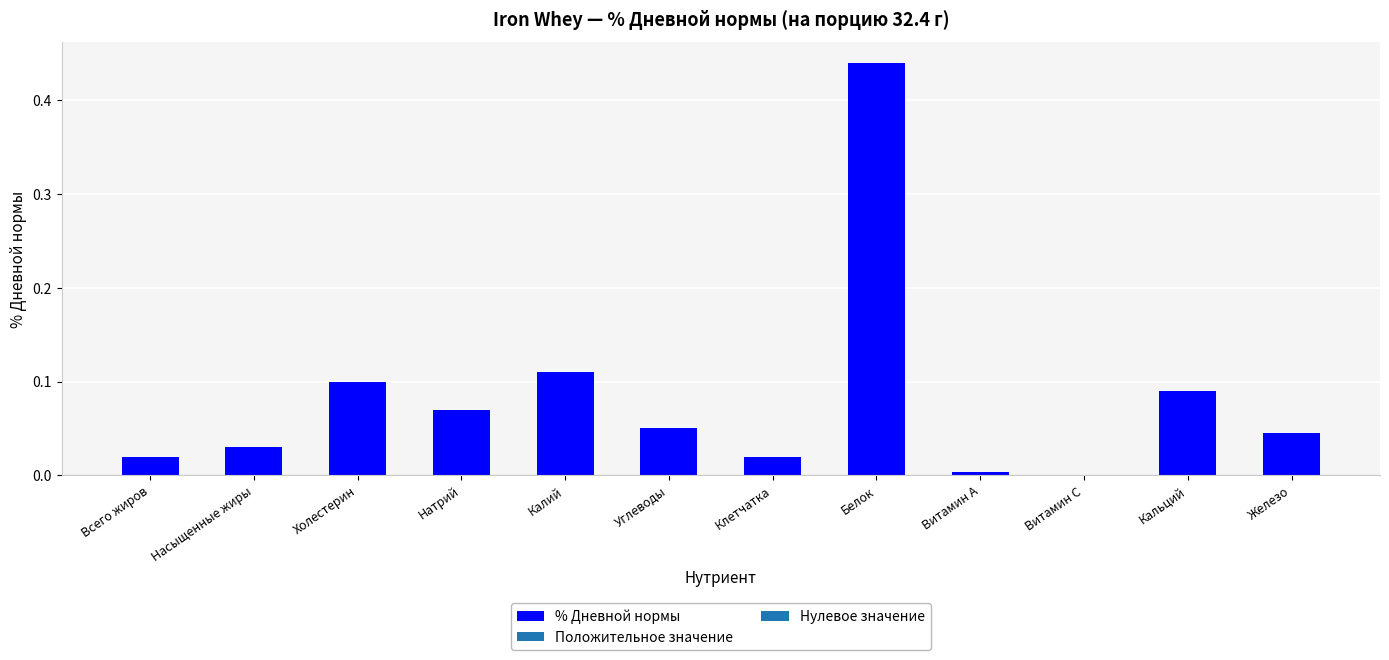

Where is the data nearest to the value 0?

Витамин С